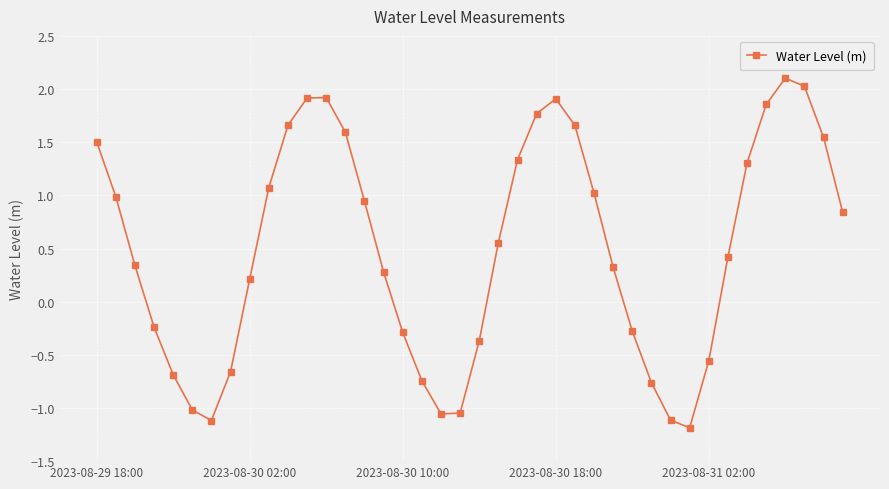

What is the smallest value displayed?

-1.2